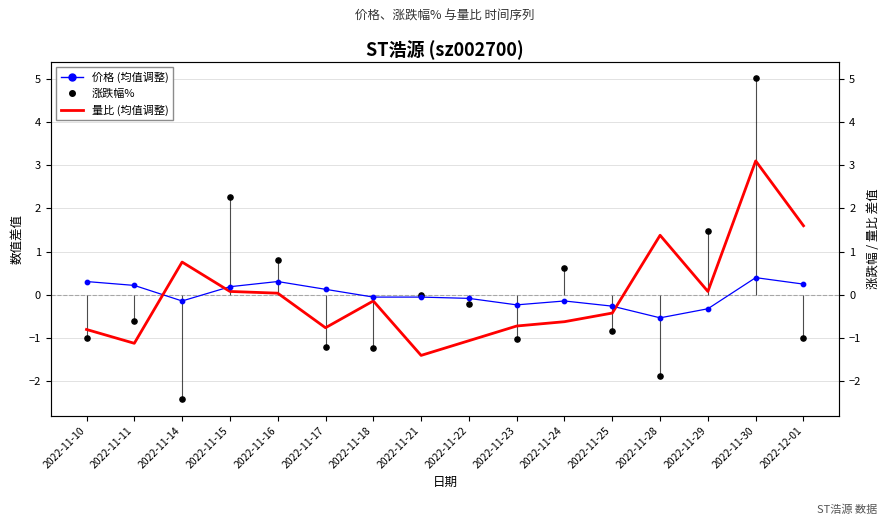

Which series contains the lowest Y value?

涨跌幅%